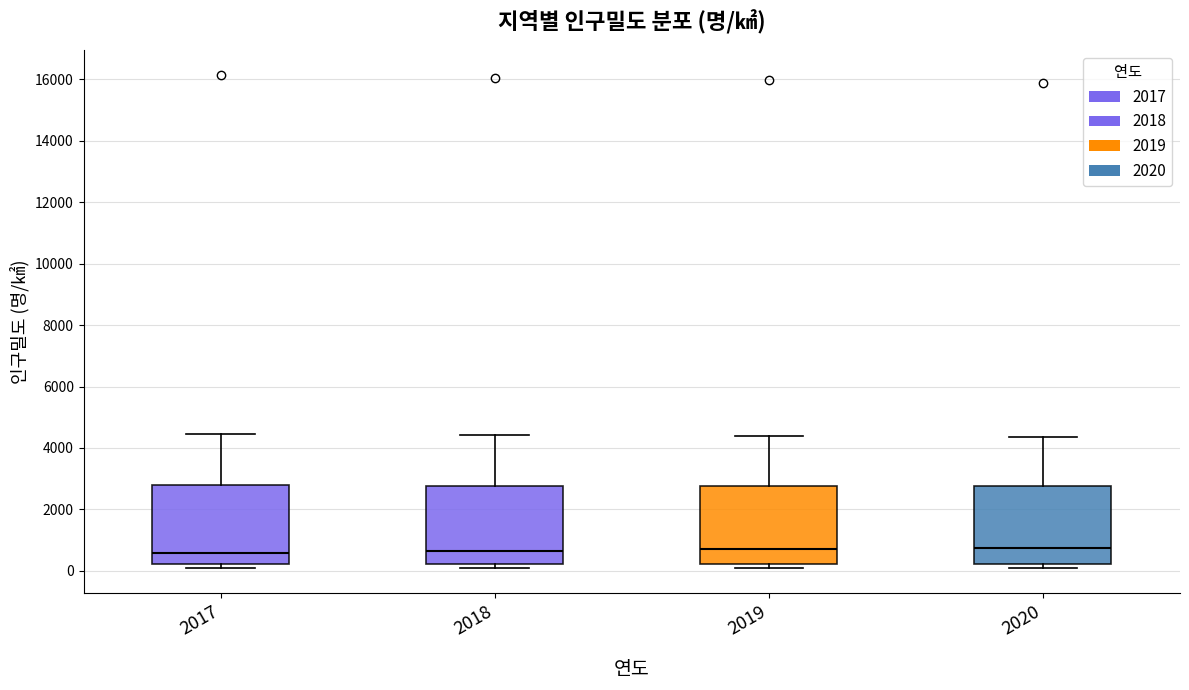

Where is the lower edge of the box at x = 2017 on the y-axis? The values are not printed on the chart, so give them approximately, as read against the axis.

200